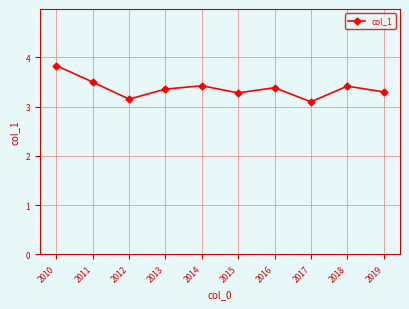

What is the sum of the values at 2011 and 2018?

6.9